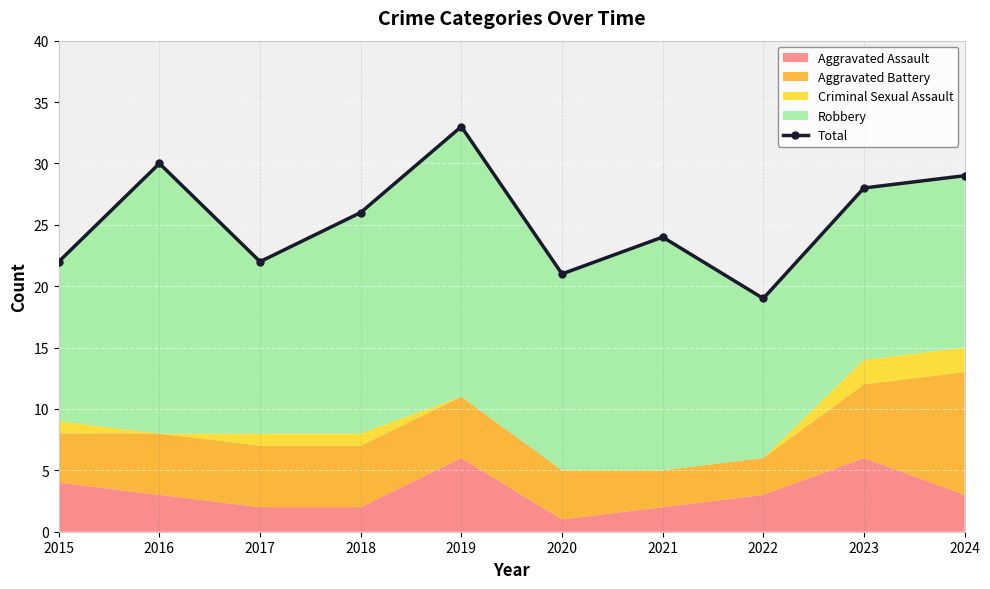

How many points are lower than both their immediate neighbors (excluding endpoints)?

3